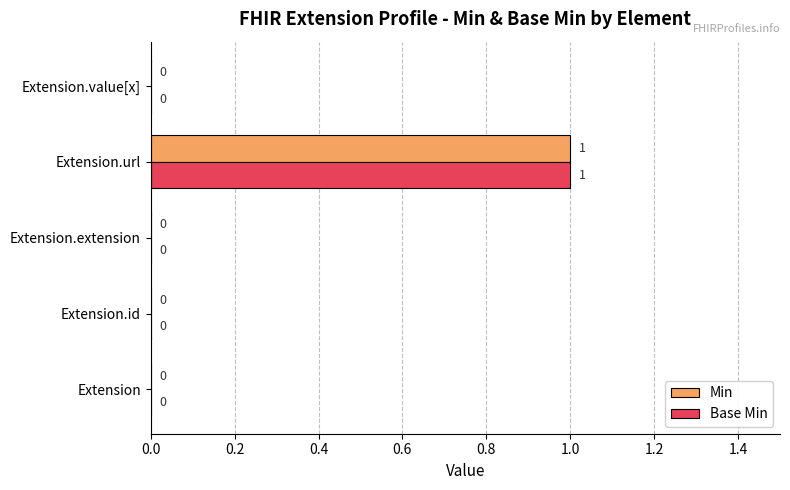

At which category is the sum across all series the highest?

Extension.url